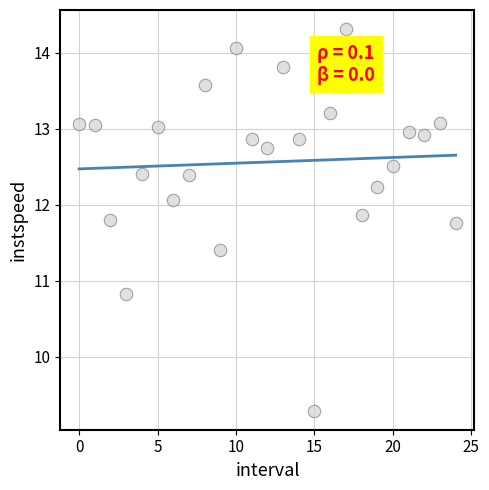

What Y value in the scatter plot is closest to 11?

10.8